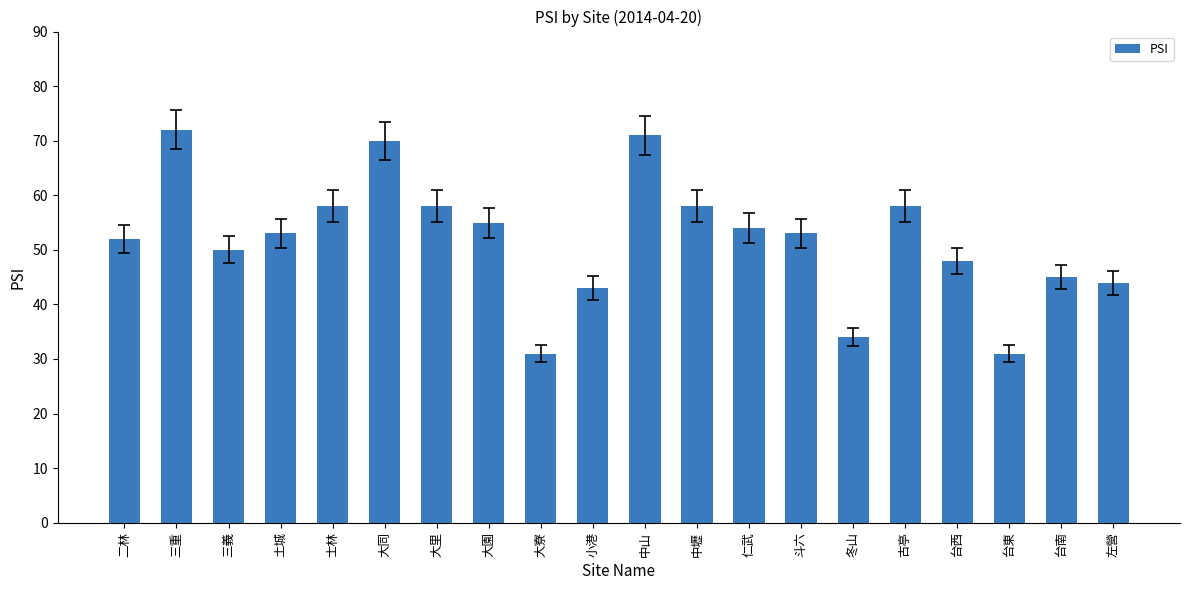

True or false: the data shows 54 at 台東.

False